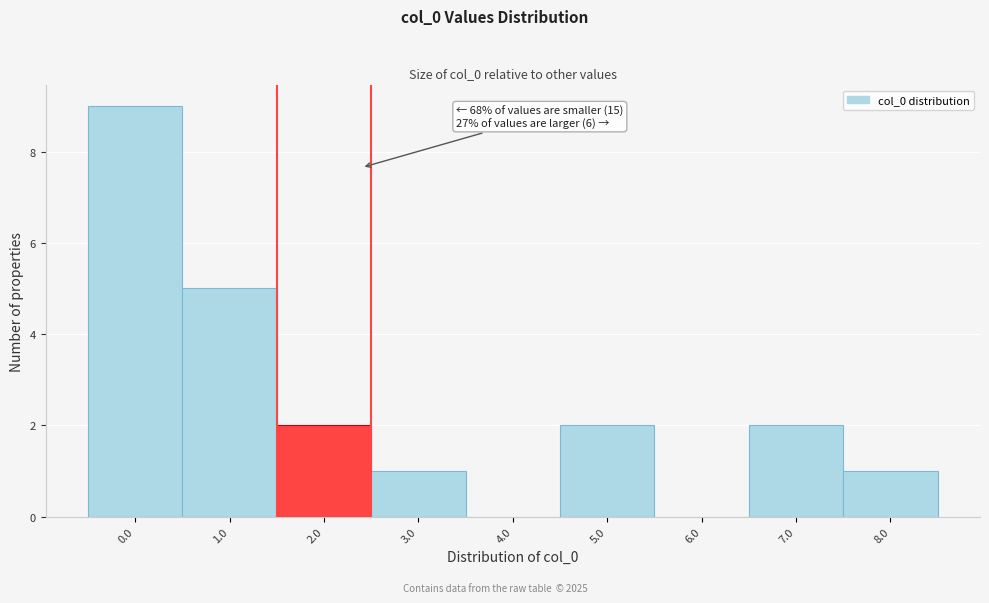

Reading left to right, list all the values displayed in this chart.

0.0=9	1.0=5	2.0=2	3.0=1	4.0=0	5.0=2	6.0=0	7.0=2	8.0=1